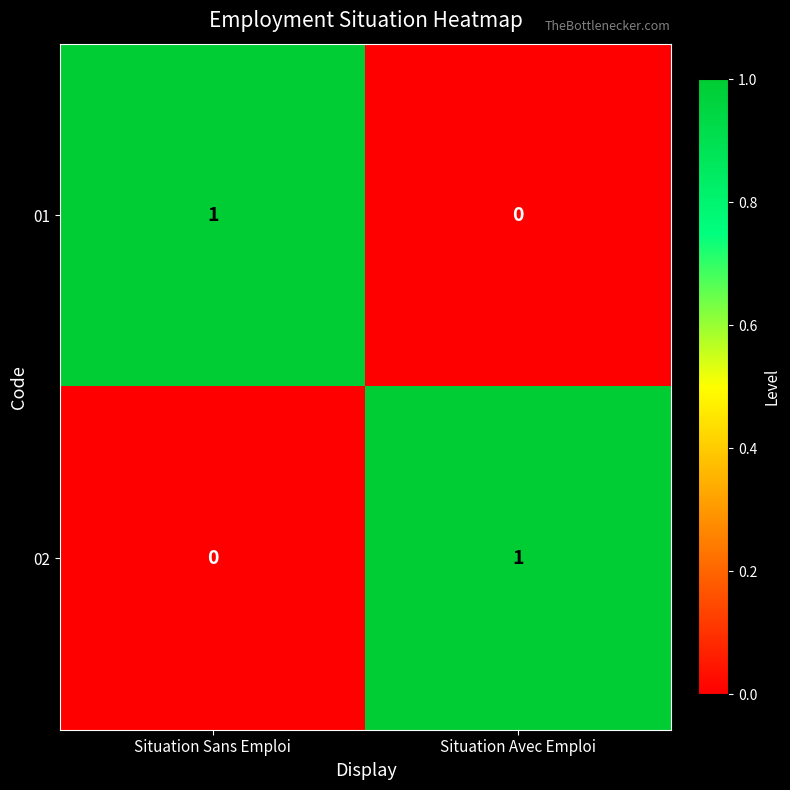

Where is 01 nearest to the value 0?

Situation Avec Emploi